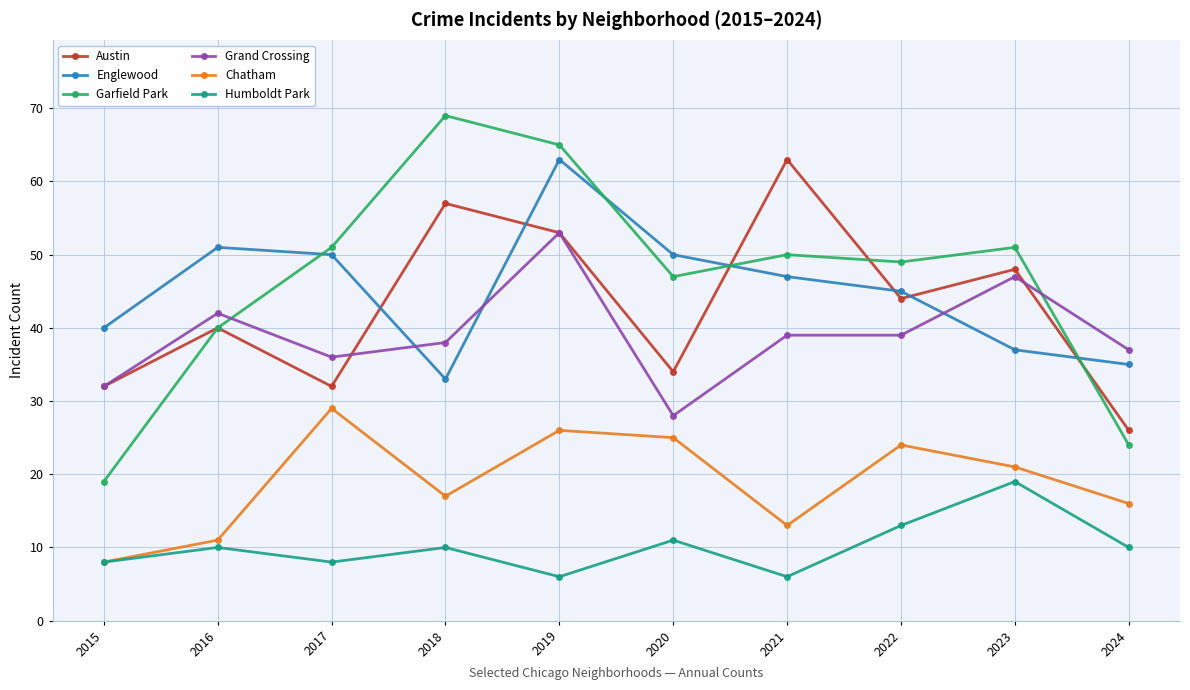

Reading left to right, what are all the values shown in this chart?

Austin: 32	40	32	57	53	34	63	44	48	26
Englewood: 40	51	50	33	63	50	47	45	37	35
Garfield Park: 19	40	51	69	65	47	50	49	51	24
Grand Crossing: 32	42	36	38	53	28	39	39	47	37
Chatham: 8	11	29	17	26	25	13	24	21	16
Humboldt Park: 8	10	8	10	6	11	6	13	19	10